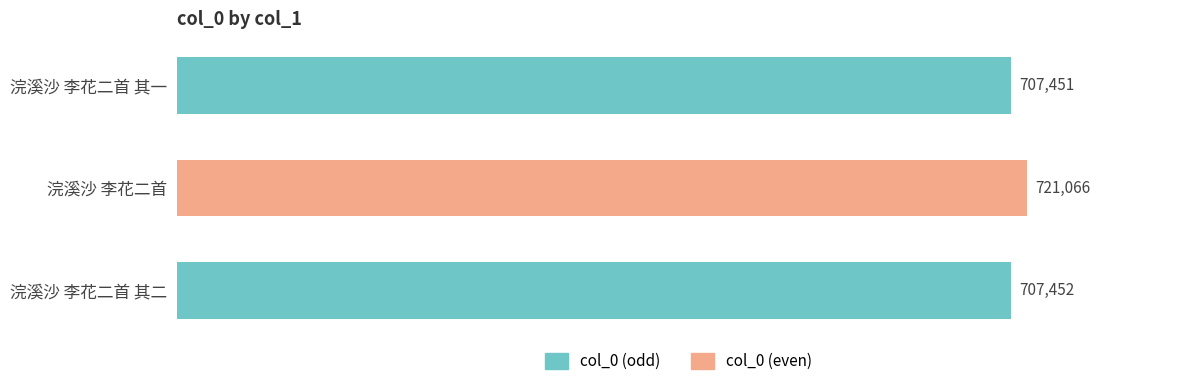

Between 浣溪沙 李花二首 and 浣溪沙 李花二首 其二, which is larger?

浣溪沙 李花二首